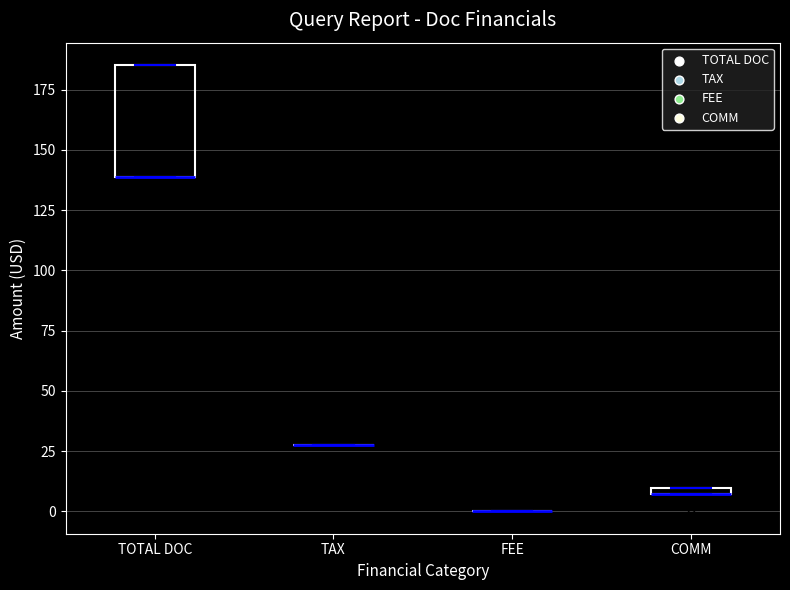

Which box is the tallest, from its lower edge to its upper edge?

TOTAL DOC